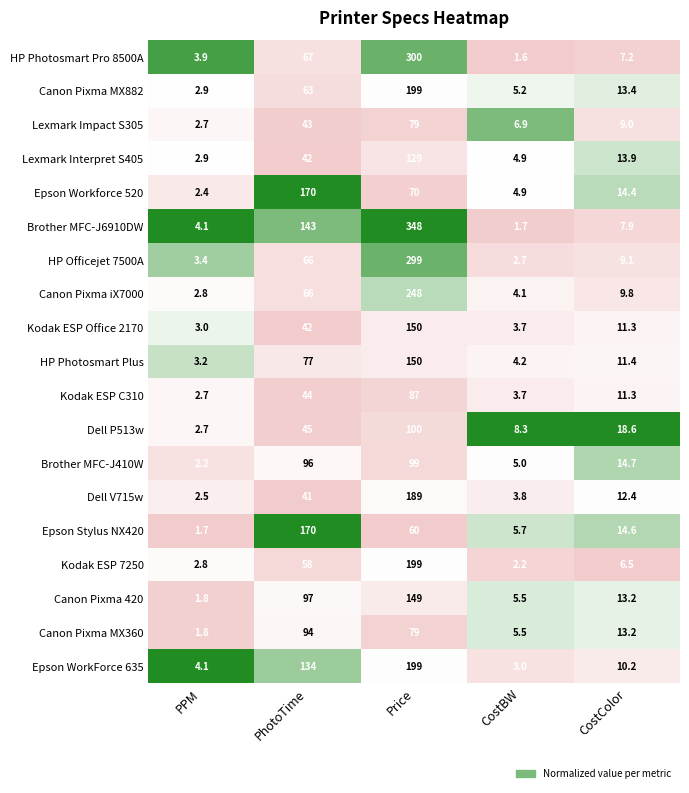

Which label corresponds to the largest value in the chart?

Price